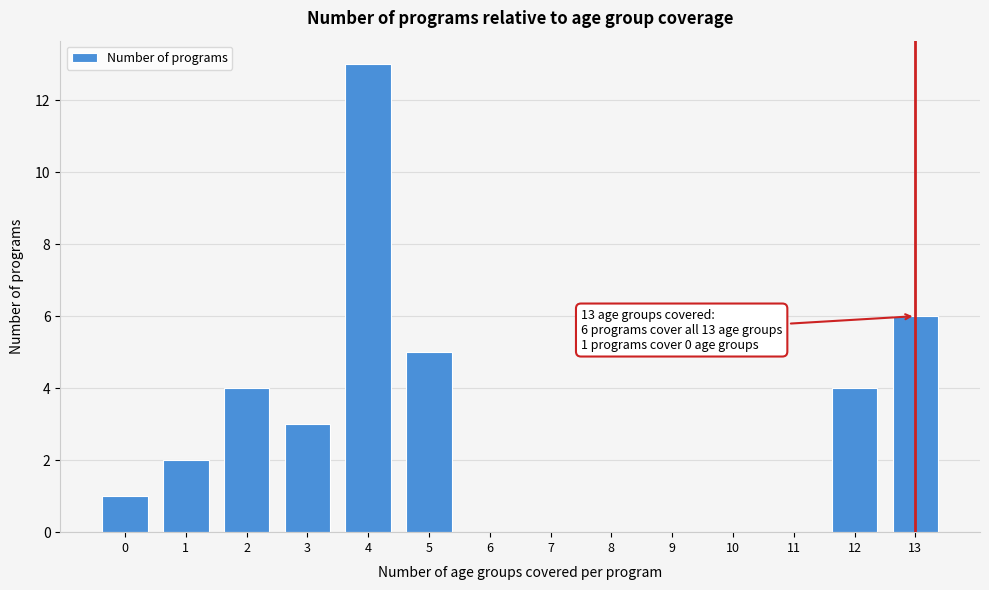

Reading right to left, what are all the values shown in this chart?

13=6	12=4	11=0	10=0	9=0	8=0	7=0	6=0	5=5	4=13	3=3	2=4	1=2	0=1